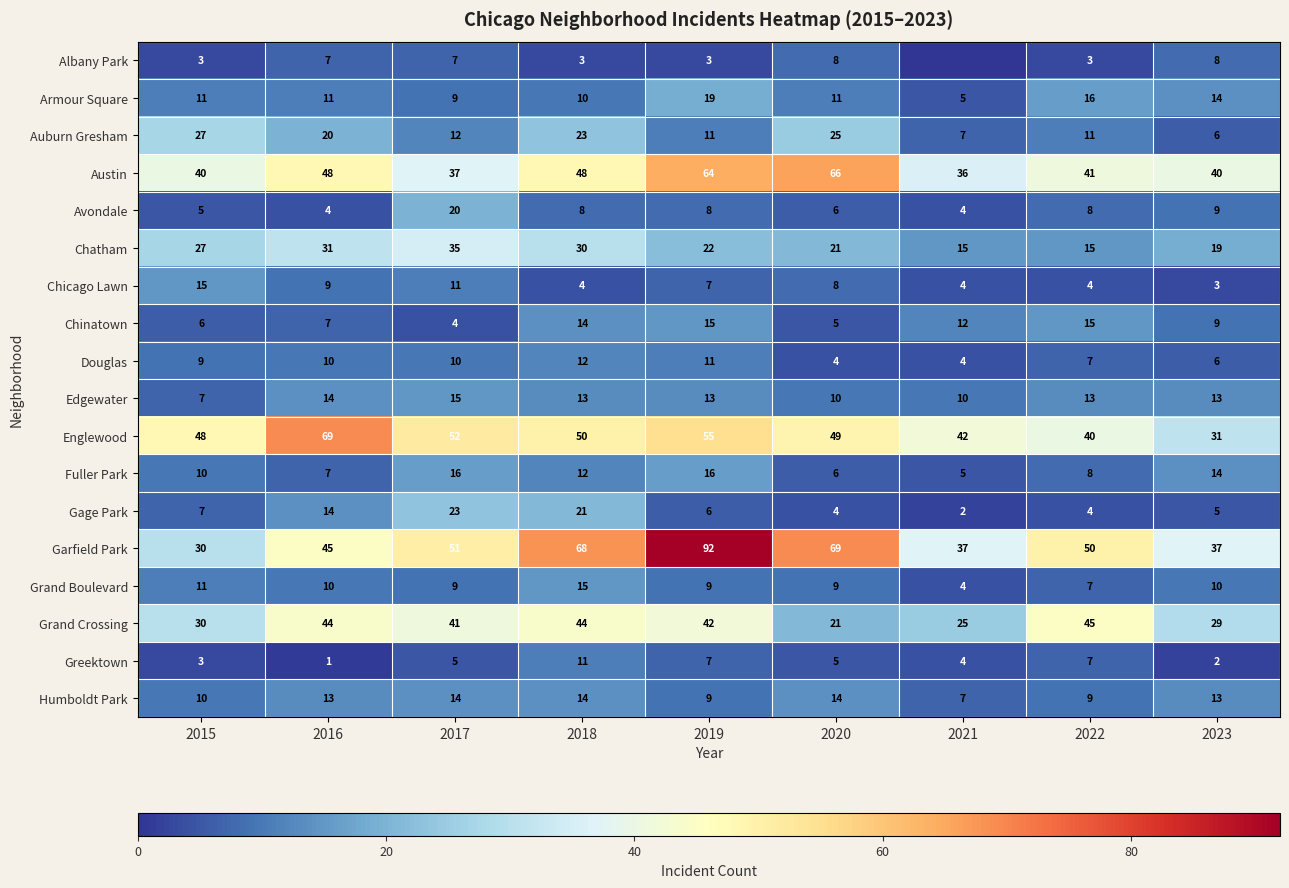

Is the value of Armour Square at 2023 greater than the value of Chinatown at 2021?

Yes